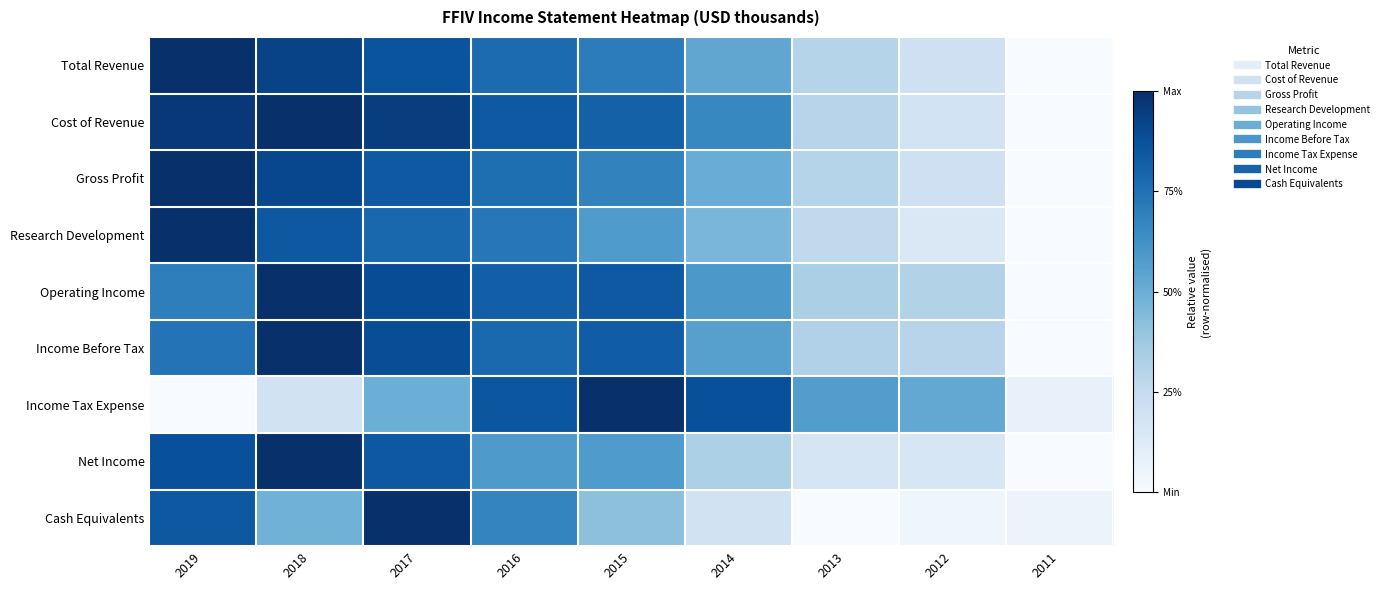

At how many categories does at least one series exceed 0?

9